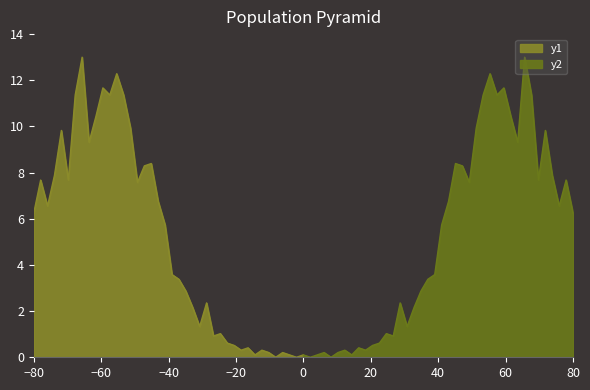

True or false: y2 has a value of 3.4 at 80.

False